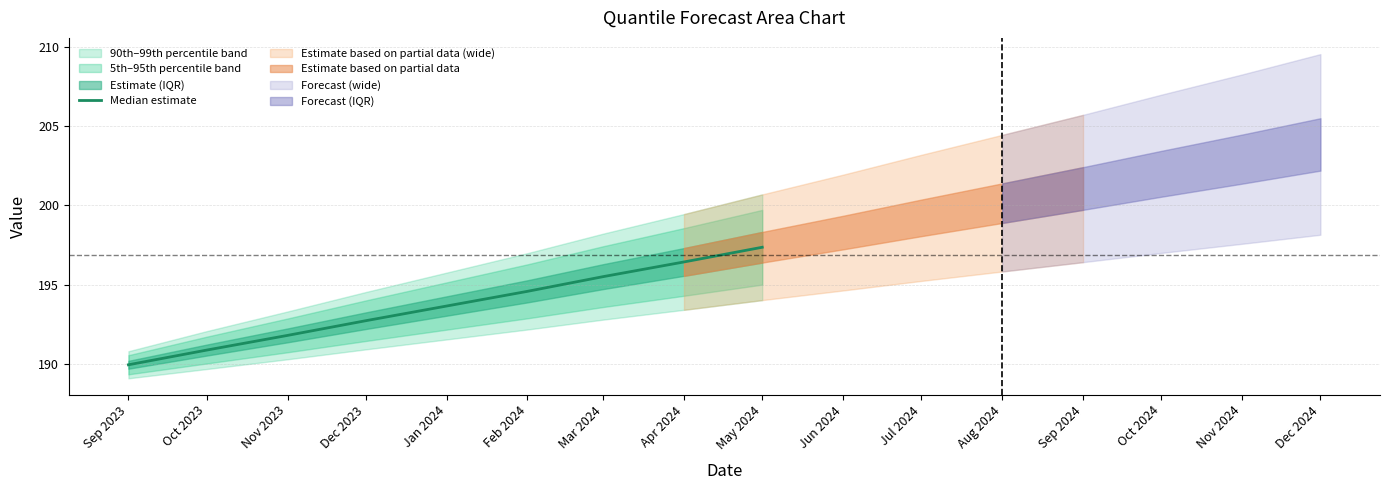

The chart shows a value of 336.9 at Sep 2023. True or false?

False